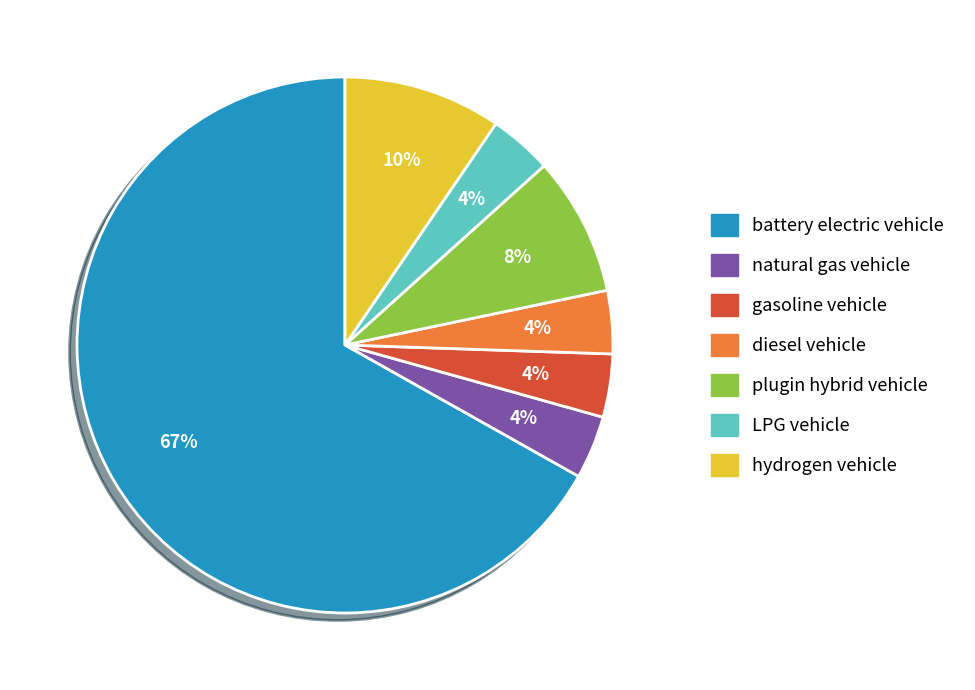

Which has a higher value, battery electric vehicle or gasoline vehicle?

battery electric vehicle